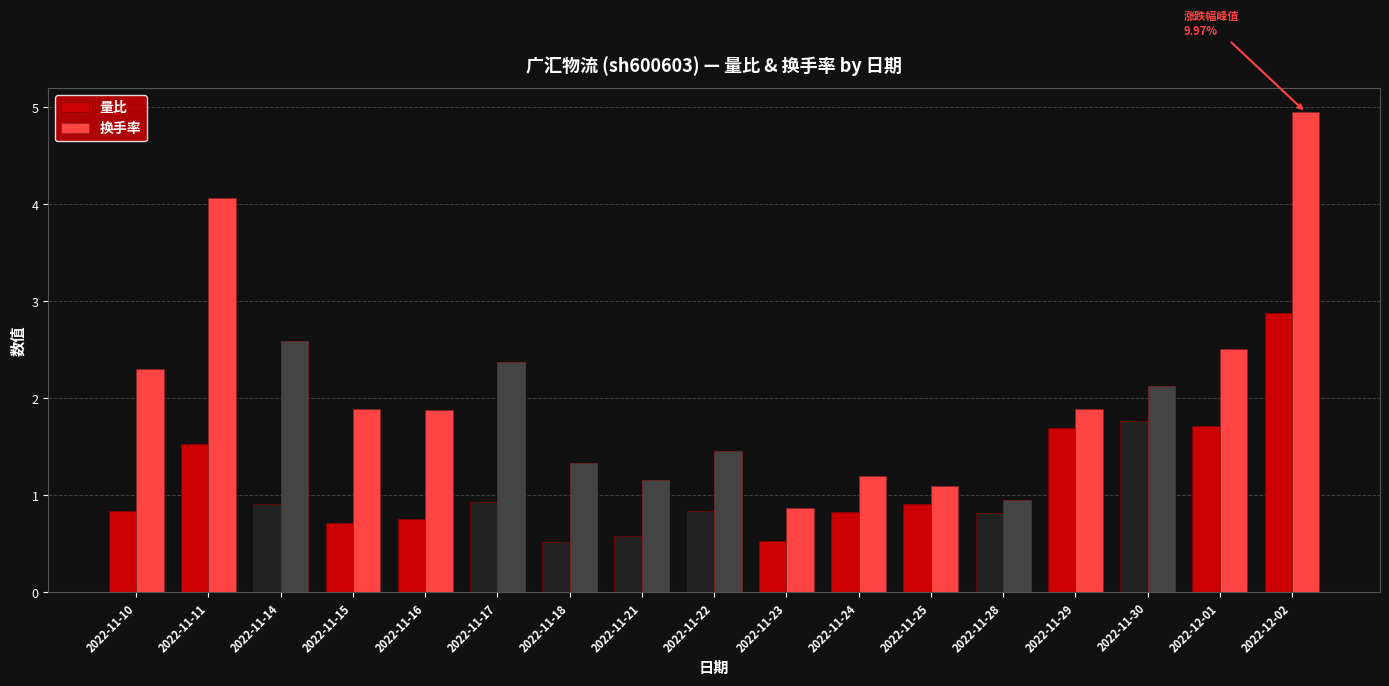

At 2022-11-30, list the series in order from smallest to largest.

量比, 换手率